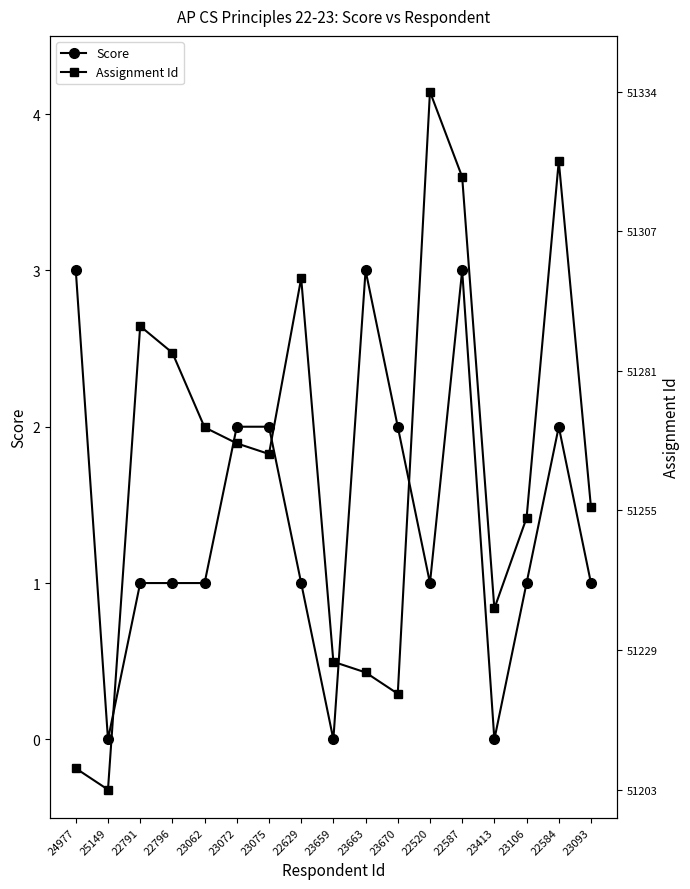

True or false: Score has a value of 1.0 at 23106.

True